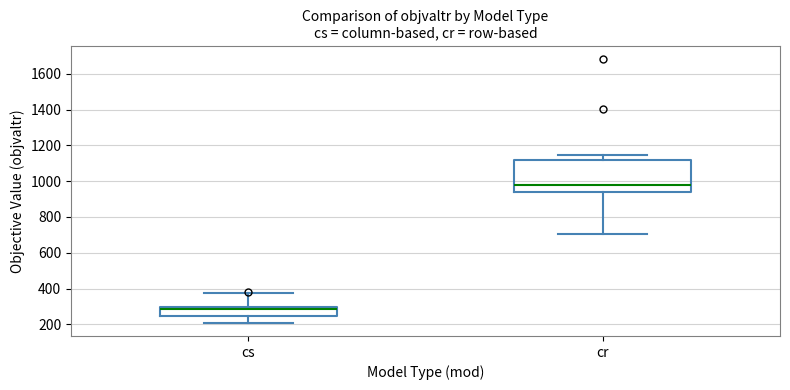

Reading left to right, read every box against the y-axis: the position of its median line, the range the box covers, and the ends of its whiskers. The values are not printed on the chart, so give them approximately, as read against the axis.

cs: median 280, box 240 to 300, whiskers 200 to 380
cr: median 980, box 940 to 1120, whiskers 700 to 1140